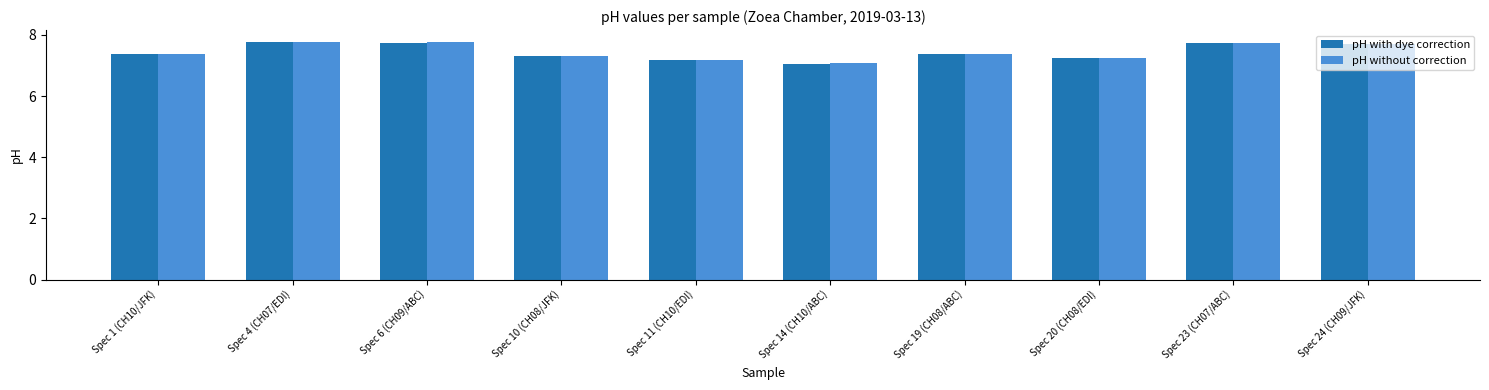

What is the total value across all series at Spec 24 (CH09/JFK)?

15.4